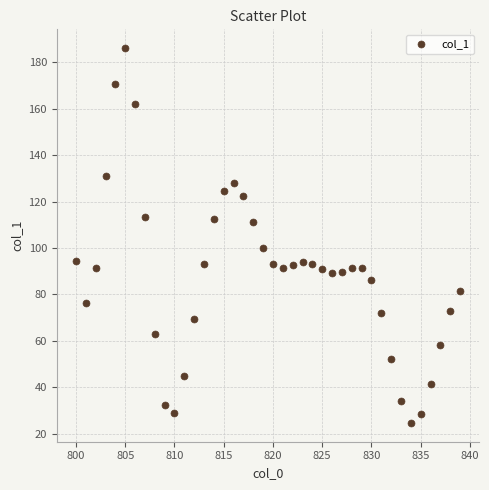

What is the range of X values (max minus min)?

39.0